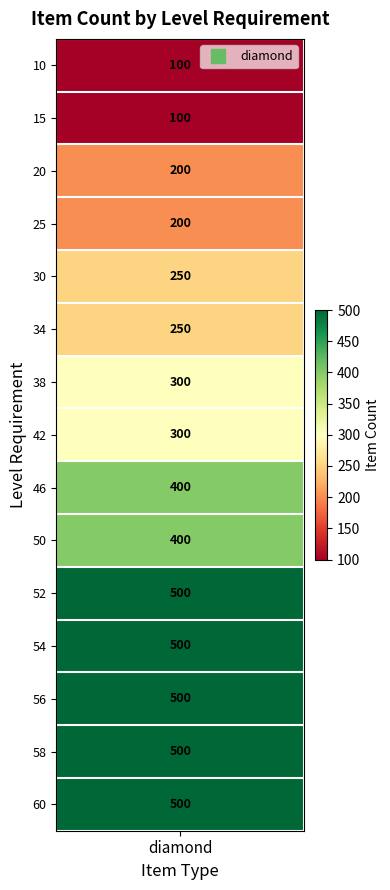

Which label corresponds to the smallest value in the chart?

10